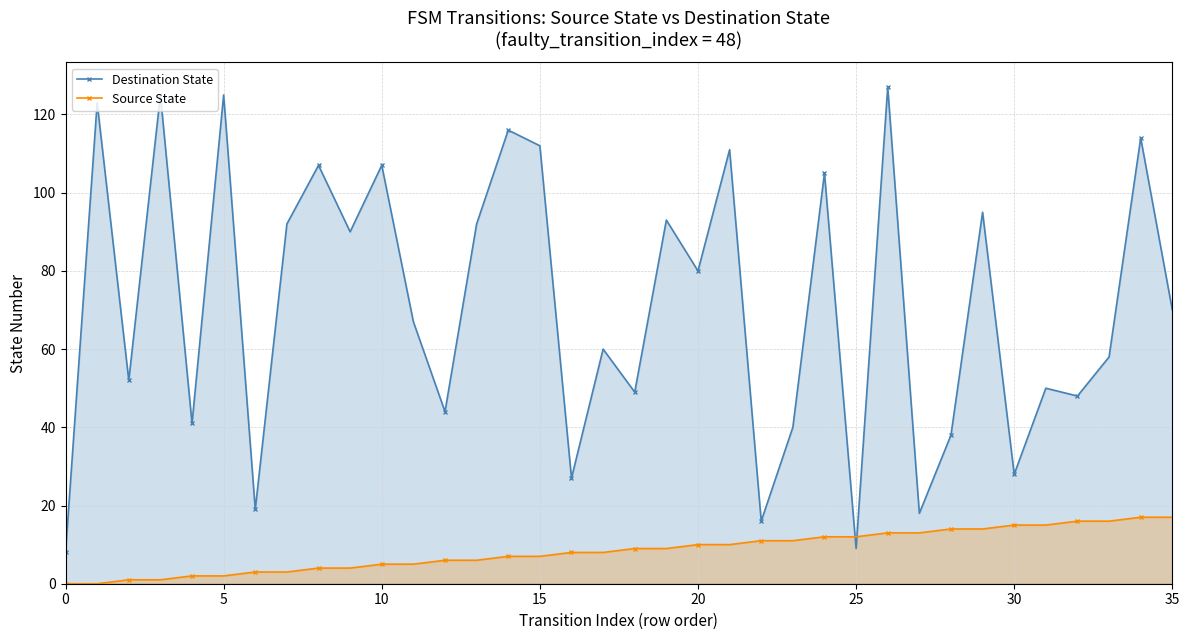

Reading right to left, transcribe all the data shown in this chart.

Destination State: 70	114	58	48	50	28	95	38	18	127	9	105	40	16	111	80	93	49	60	27	112	116	92	44	67	107	90	107	92	19	125	41	125	52	123	8
Source State: 17	17	16	16	15	15	14	14	13	13	12	12	11	11	10	10	9	9	8	8	7	7	6	6	5	5	4	4	3	3	2	2	1	1	0	0